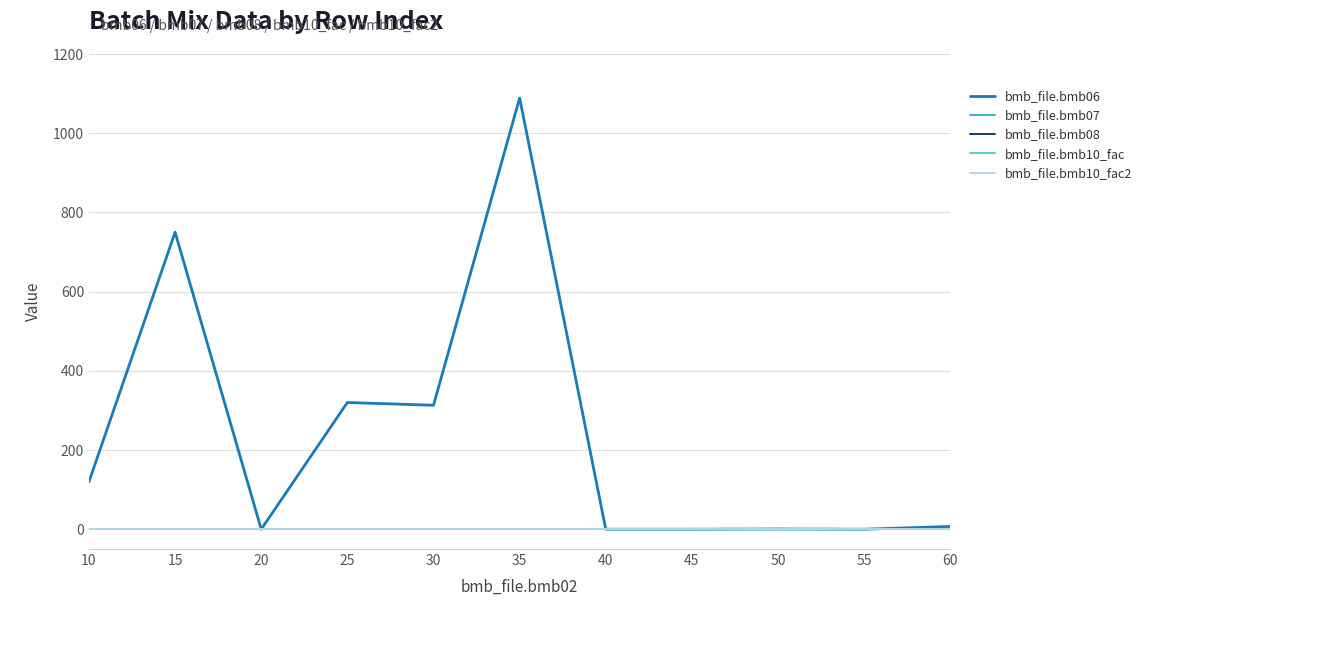

Is this an area chart (filled region under the line)?

No